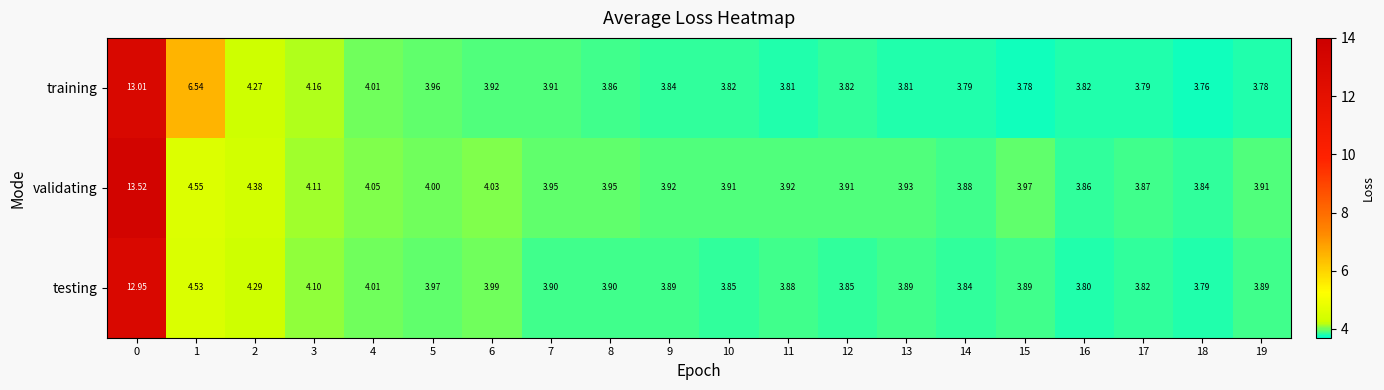

Rank the series by their maximum value, from lowest to highest.

testing, training, validating